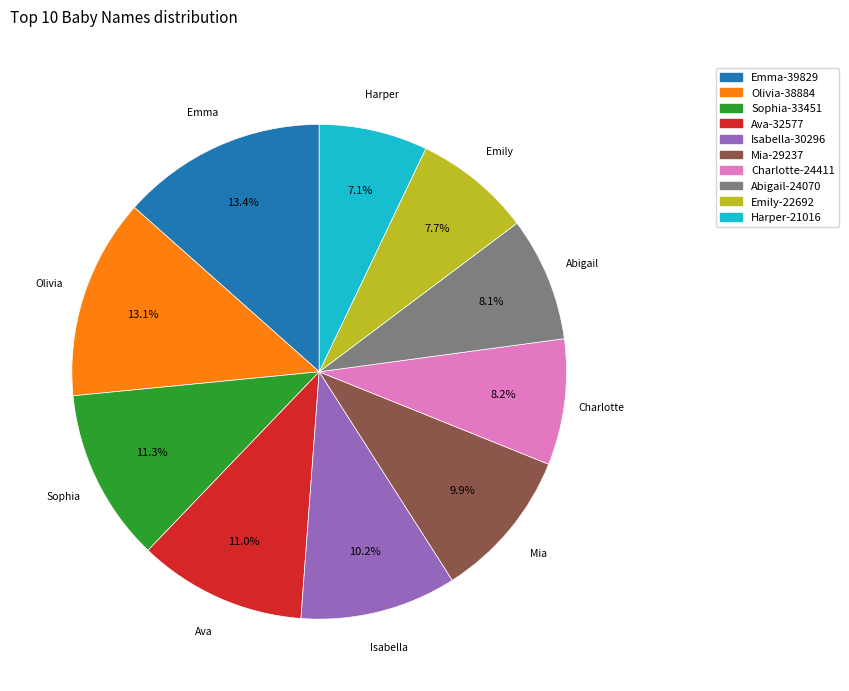

Count the number of slices in the pie.

10